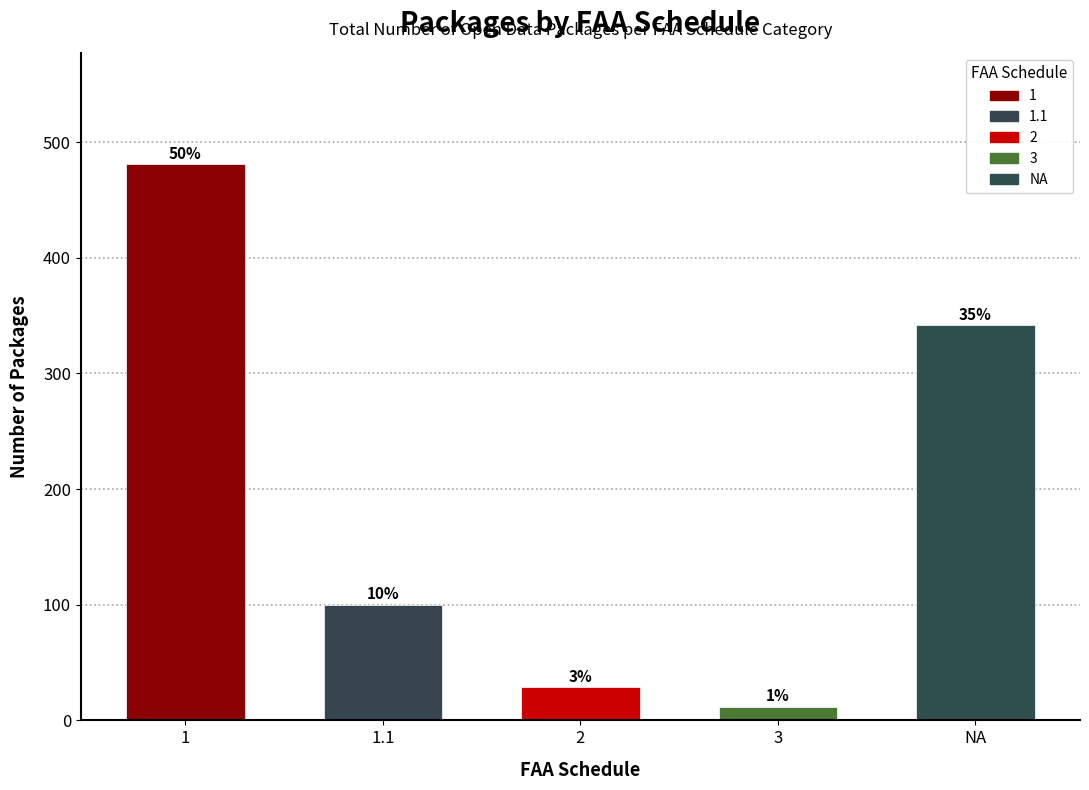

How many bars are there in total?

5